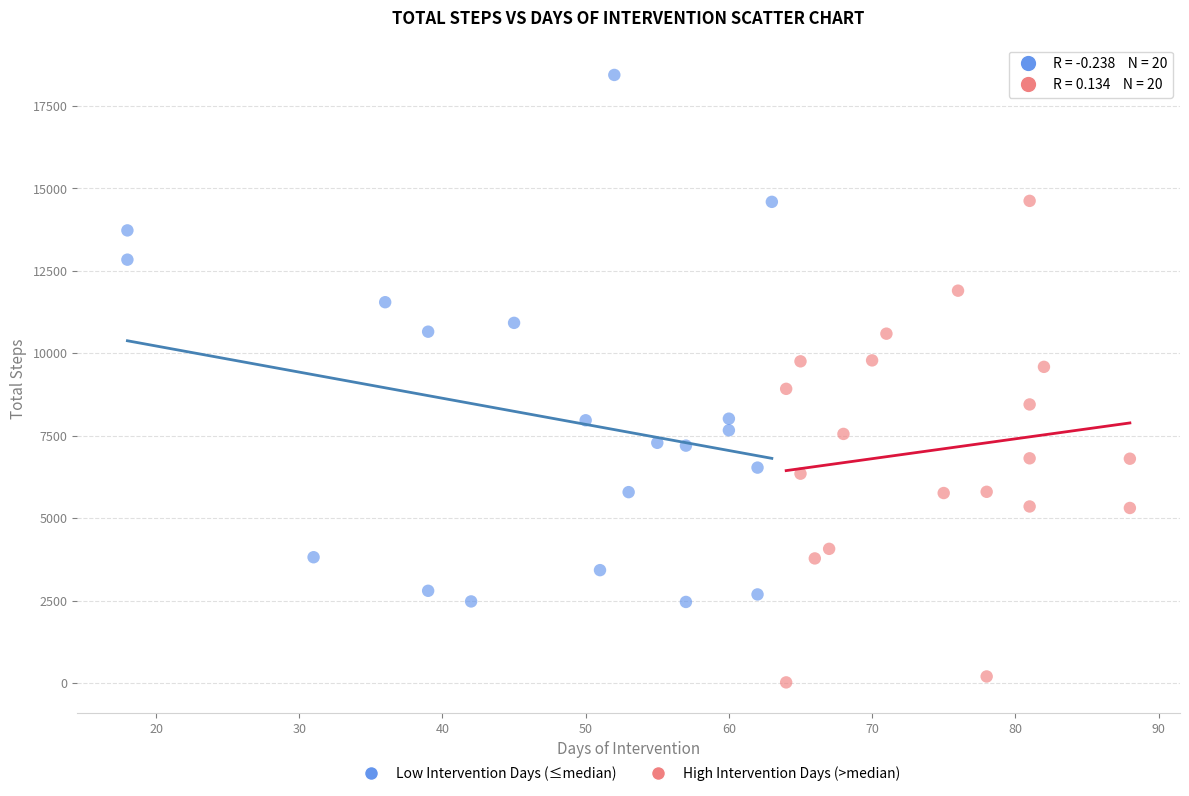

Which series contains the lowest Y value?

High Intervention Days (>median)